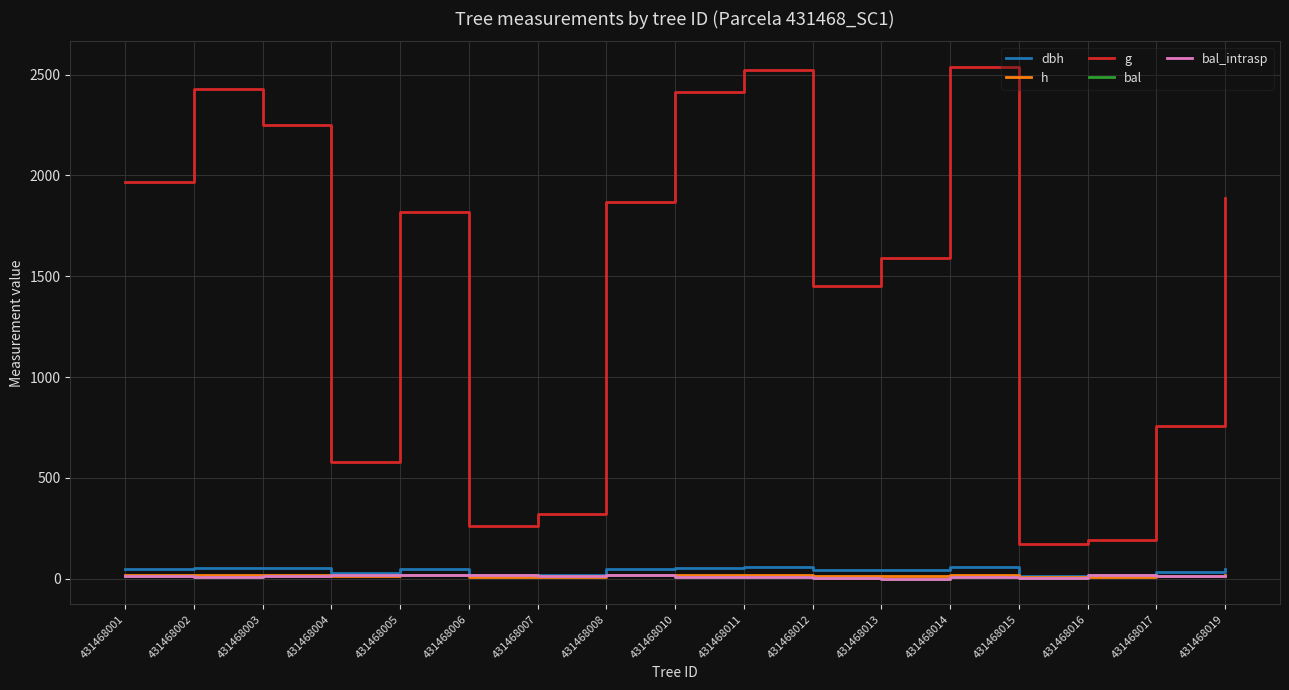

Is it true that h equals 10.3 at 431468007?

True